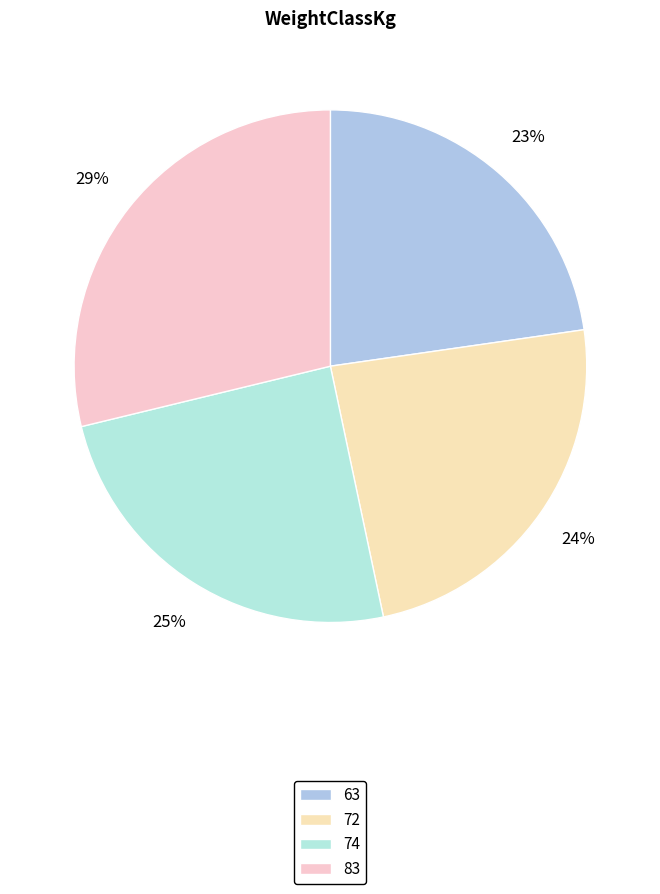

How many slices are in this pie chart?

4